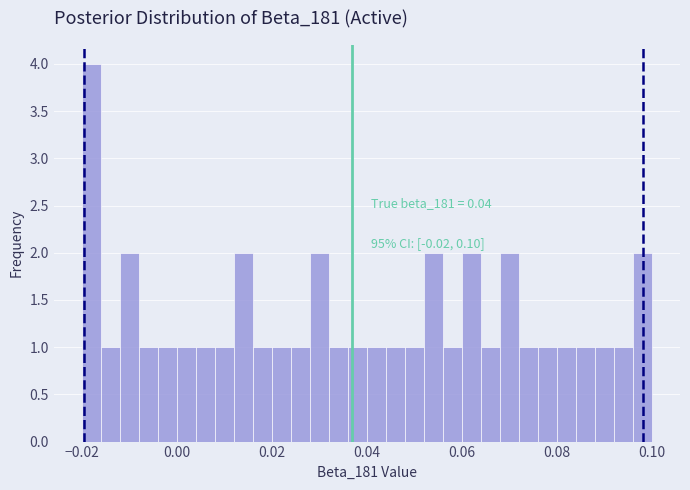

Around what value on the x-axis is the tallest bar? Give the approximate position of its centre, as read against the axis.

-0.018